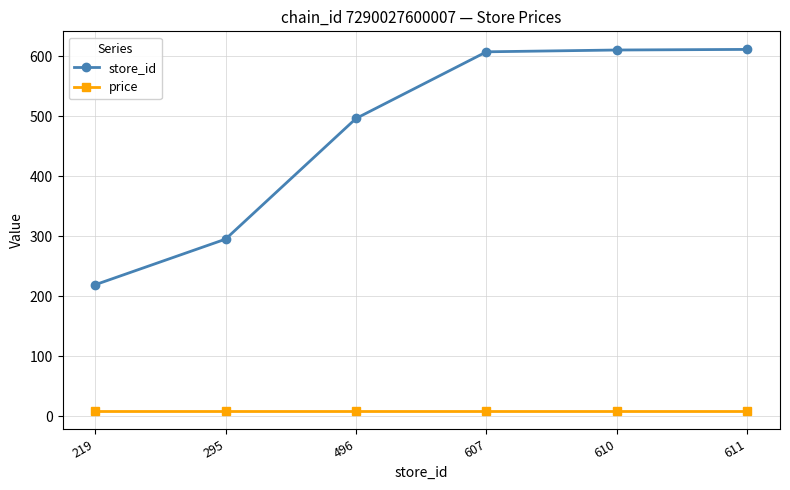

What is the lowest value of the store_id series?

219.0